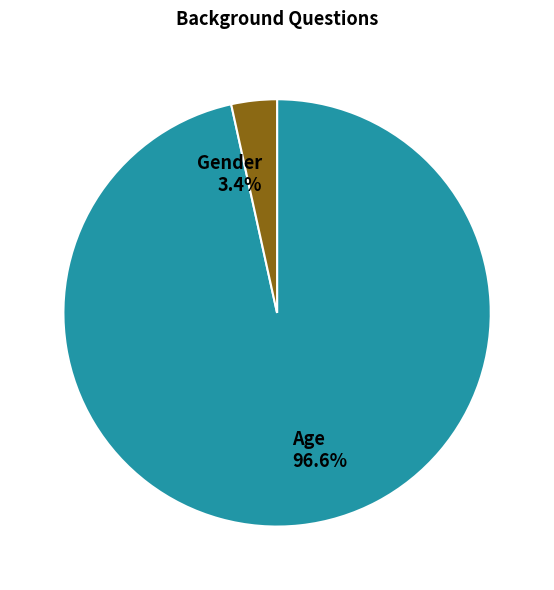

Combined, do Age and Gender account for over 50%?

Yes